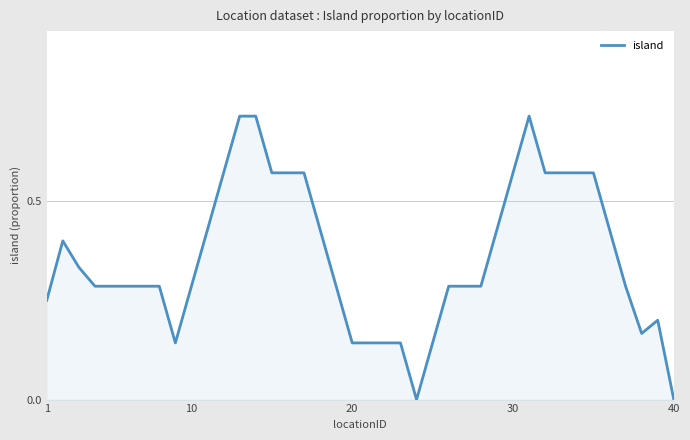

How many lines are shown in the chart?

1